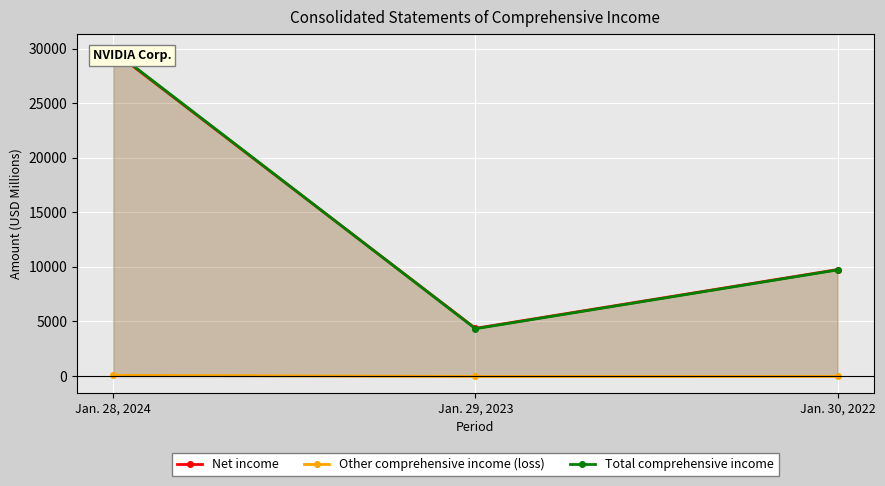

What is the value of the Total comprehensive income point at the 3rd from the left?

9722